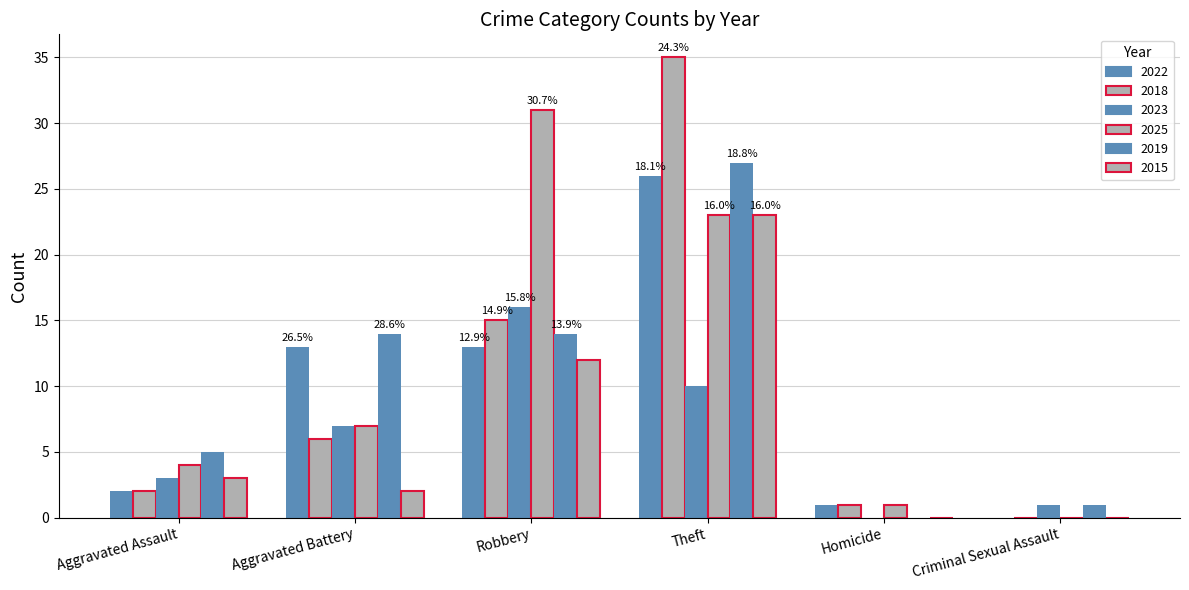

Are the bars grouped side by side (vs. stacked)?

Yes